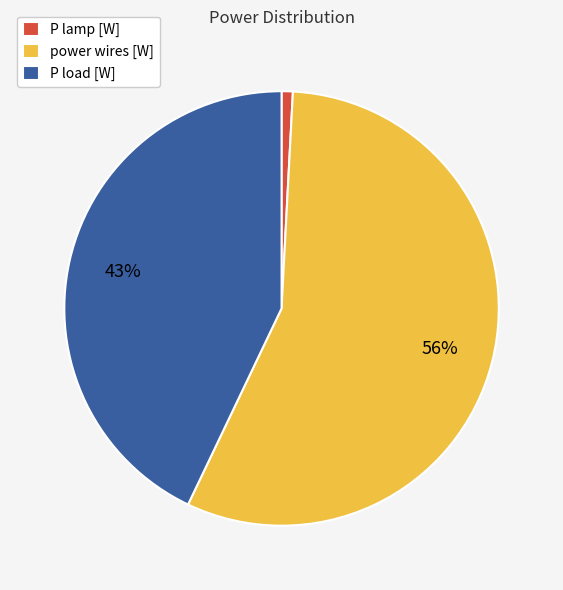

How many segments does this pie chart have?

3